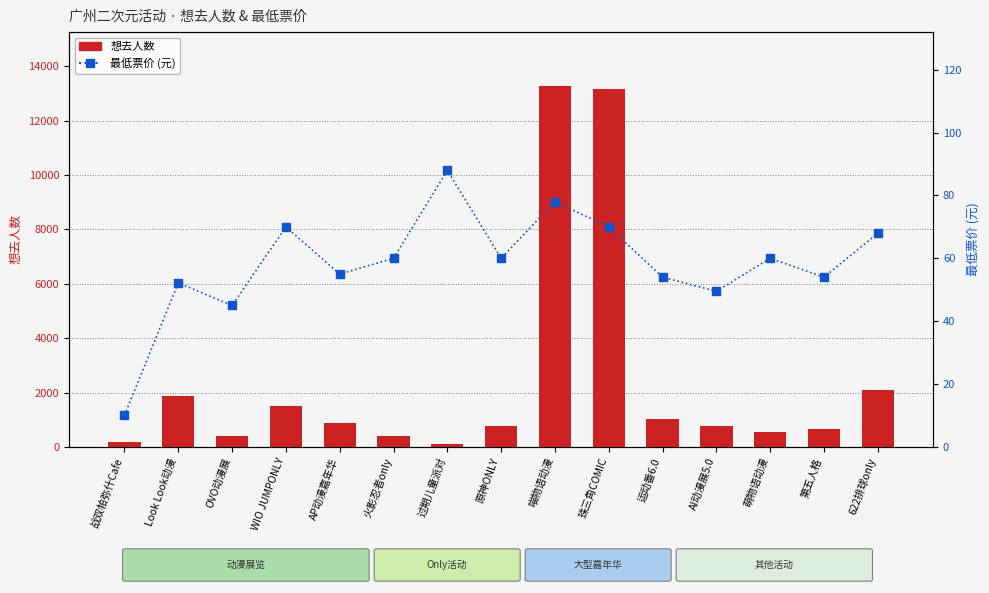

Which category has the lowest value across all series?

战双帕弥什Cafe